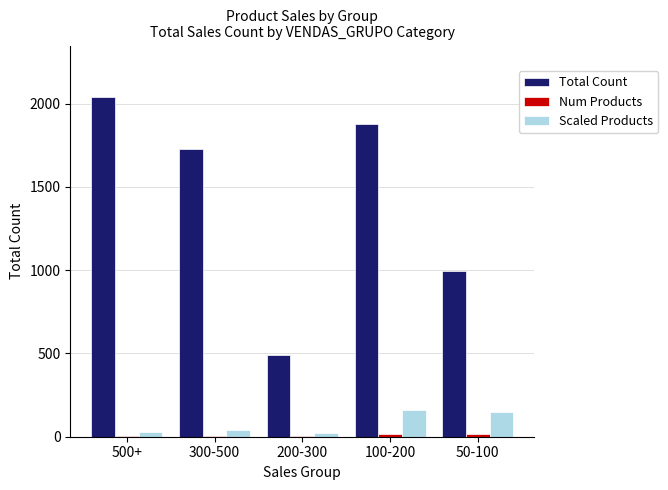

How many distinct data groups are displayed?

3